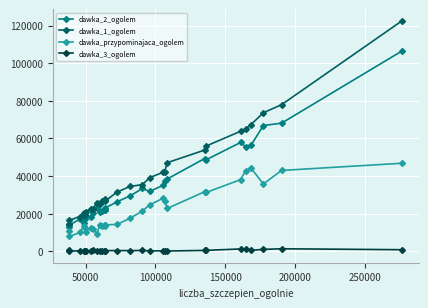

What is the lowest value of the dawka_przypominajaca_ogolem series?

7860